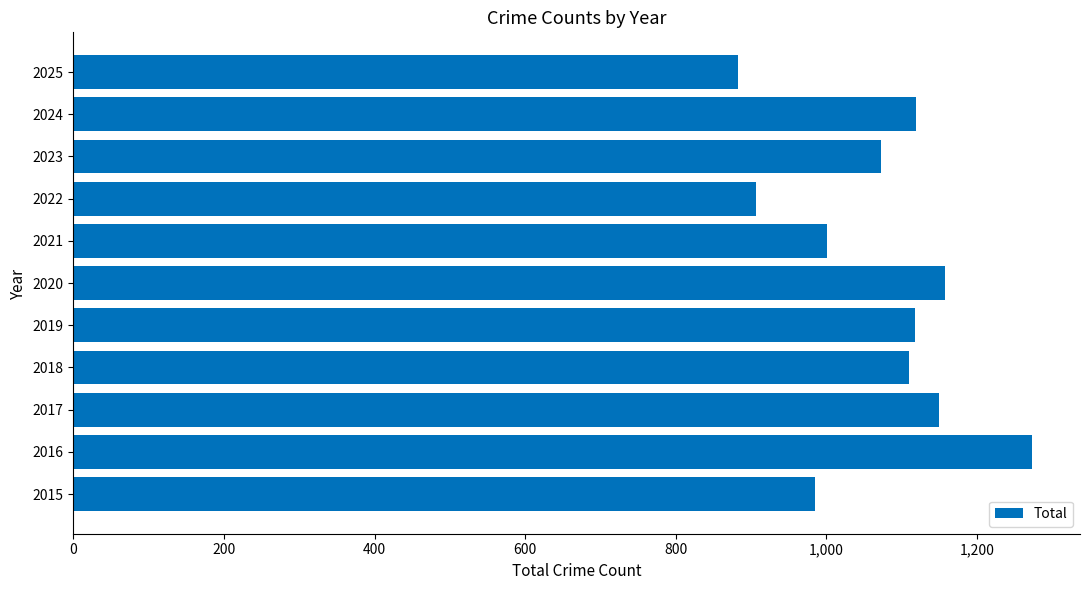

The chart shows a value of 1481 at 2025. True or false?

False